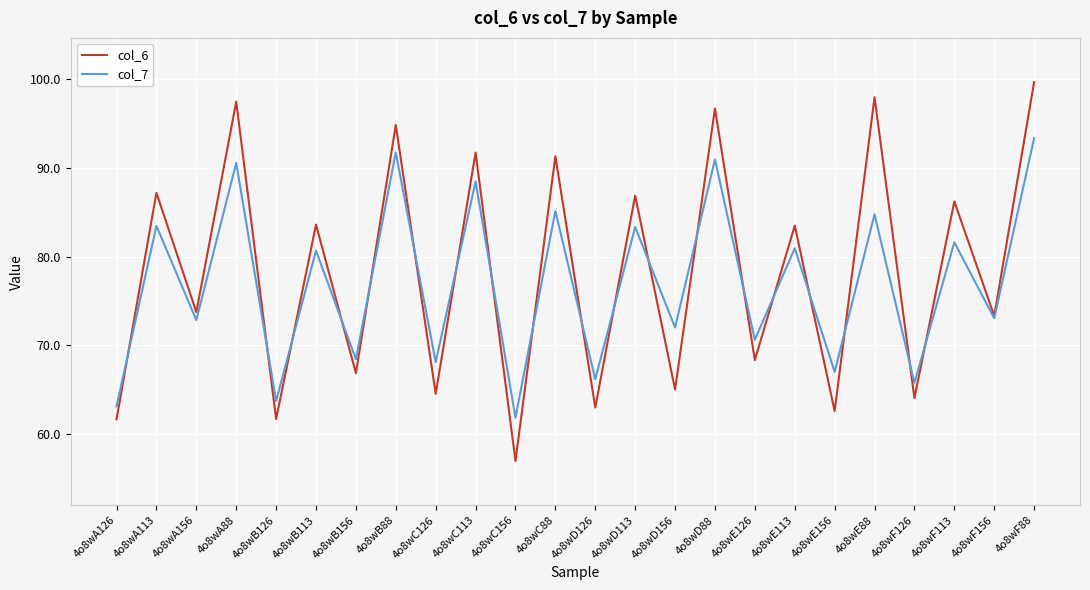

After their last crossing, which series has the higher values: col_7 or col_6?

col_6